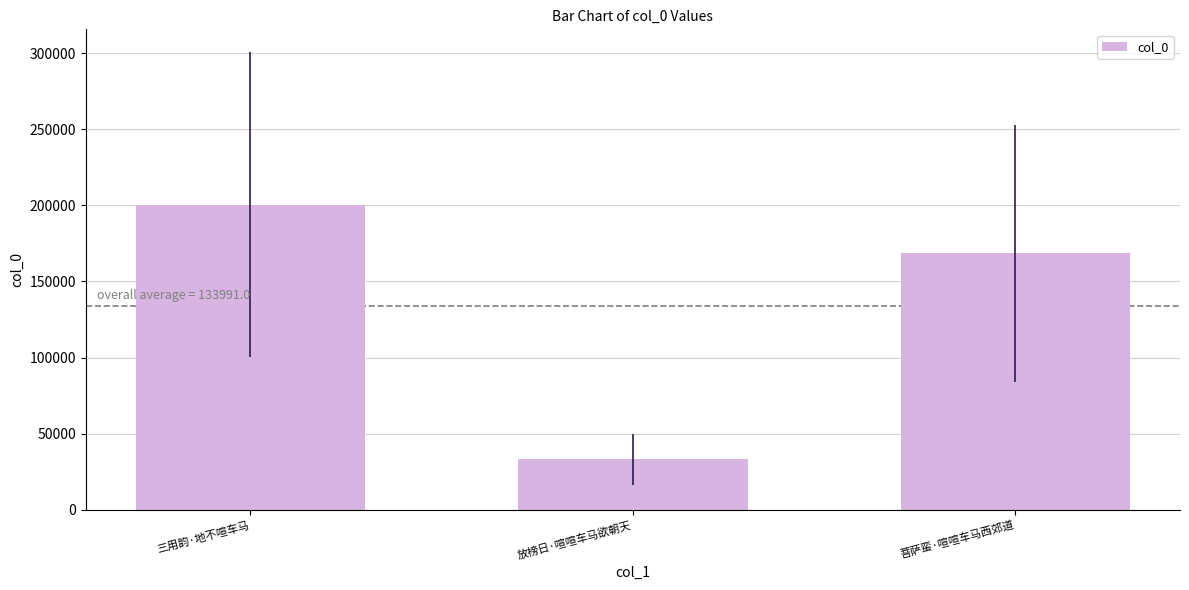

Reading left to right, list all the values displayed in this chart.

200359	33089	168525